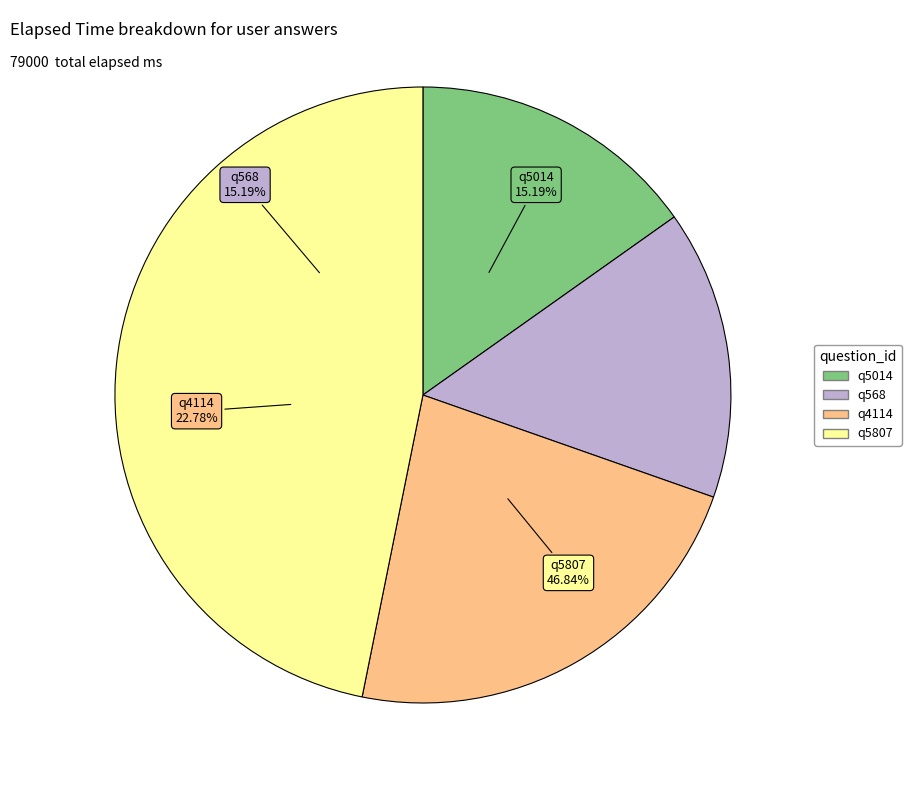

Which category has the smallest portion of the pie?

q5014